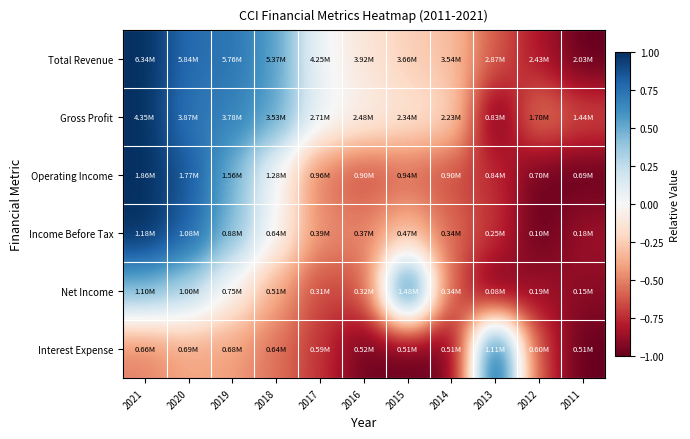

Reading left to right, list all the values displayed in this chart.

Total Revenue: 2021=1.0	2020=0.8	2019=0.7	2018=0.5	2017=0.0	2016=-0.1	2015=-0.2	2014=-0.3	2013=-0.6	2012=-0.8	2011=-1.0
Gross Profit: 2021=1.0	2020=0.7	2019=0.7	2018=0.5	2017=0.1	2016=-0.1	2015=-0.1	2014=-0.2	2013=-1.0	2012=-0.5	2011=-0.6
Operating Income: 2021=1.0	2020=0.8	2019=0.5	2018=0.0	2017=-0.5	2016=-0.6	2015=-0.6	2014=-0.6	2013=-0.7	2012=-1.0	2011=-1.0
Income Before Tax: 2021=1.0	2020=0.8	2019=0.4	2018=0.0	2017=-0.5	2016=-0.5	2015=-0.3	2014=-0.6	2013=-0.7	2012=-1.0	2011=-0.9
Net Income: 2021=0.5	2020=0.3	2019=-0.0	2018=-0.4	2017=-0.7	2016=-0.6	2015=1.0	2014=-0.6	2013=-1.0	2012=-0.8	2011=-0.9
Interest Expense: 2021=-0.5	2020=-0.4	2019=-0.4	2018=-0.6	2017=-0.7	2016=-1.0	2015=-1.0	2014=-1.0	2013=1.0	2012=-0.7	2011=-1.0